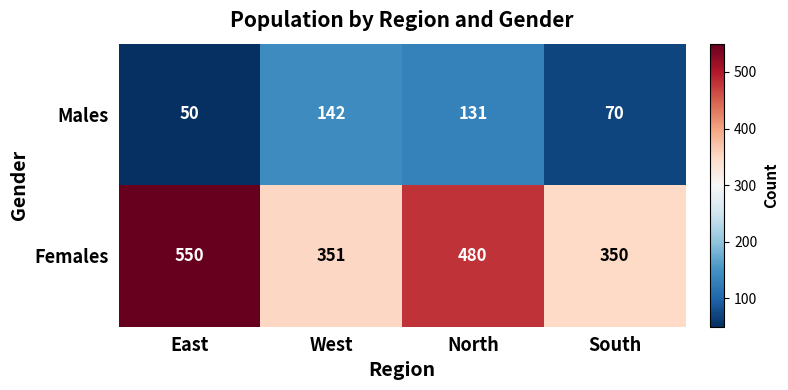

What is the average value of the Males series?

98